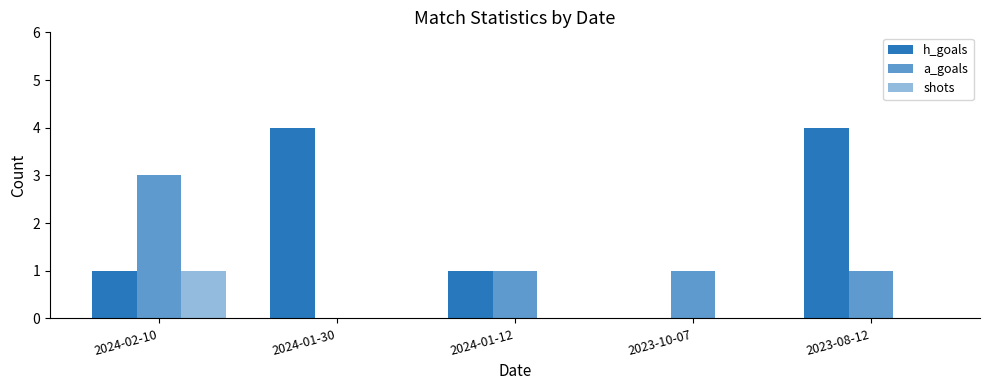

How many groups of bars are there?

5